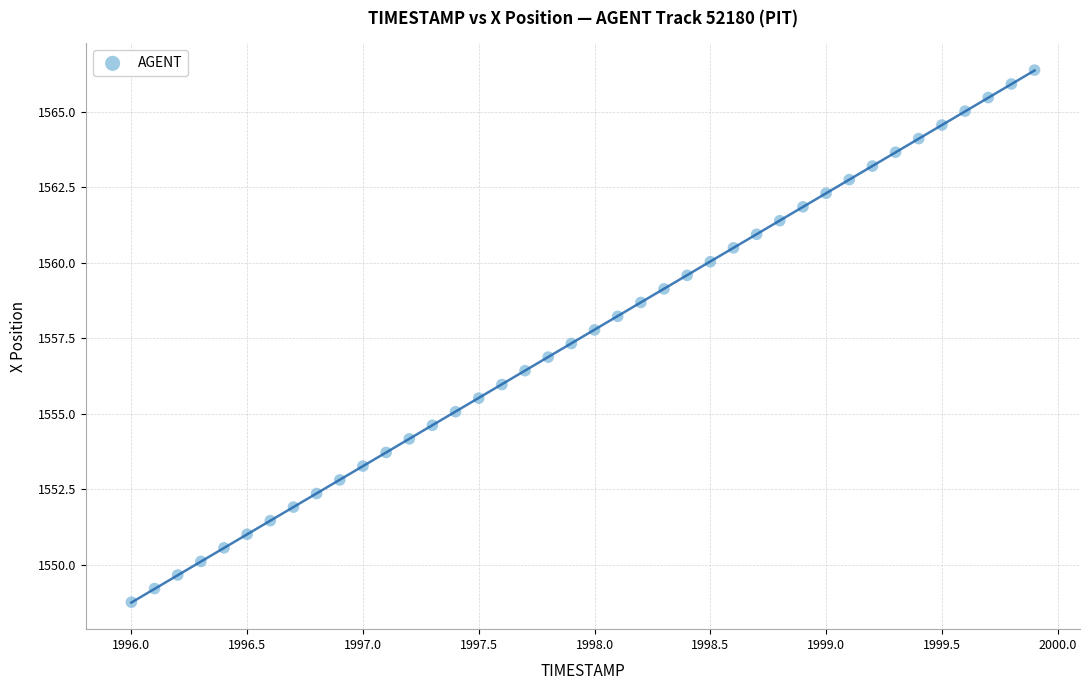

What is the range of Y values (max minus min)?

17.6